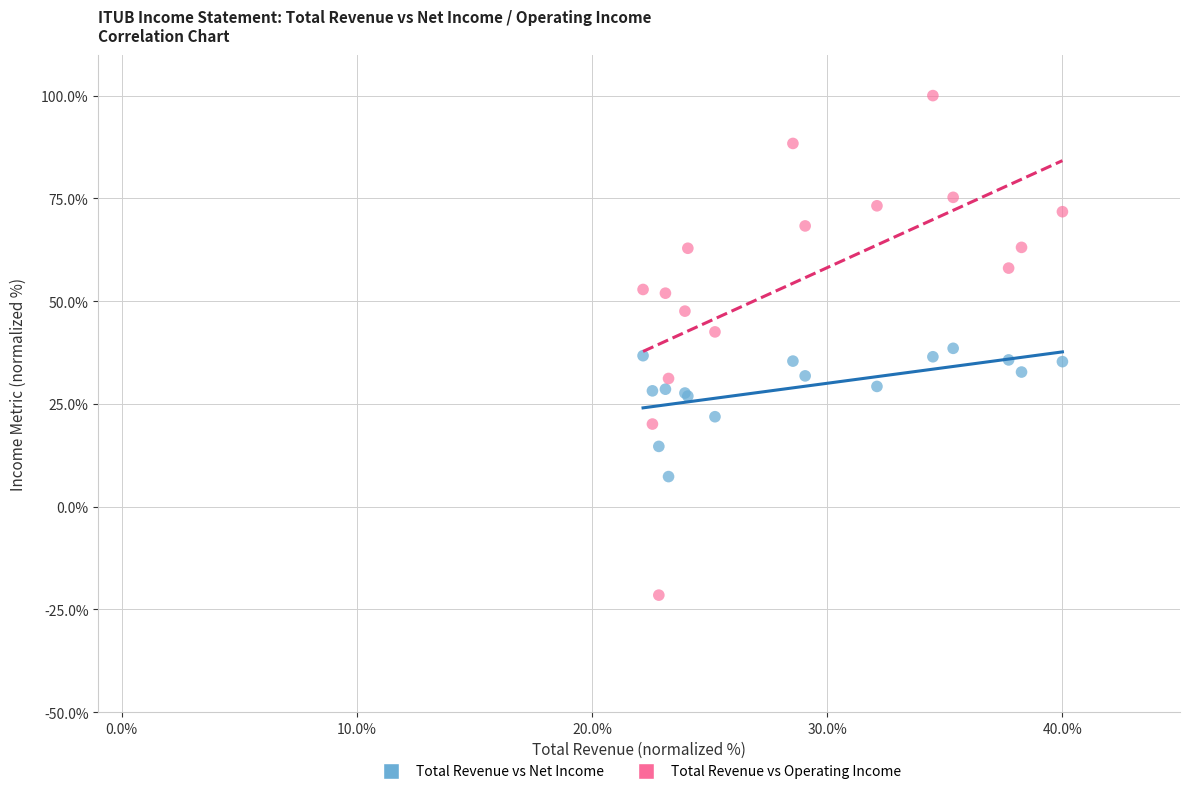

Which series reaches the minimum Y coordinate?

Total Revenue vs Operating Income